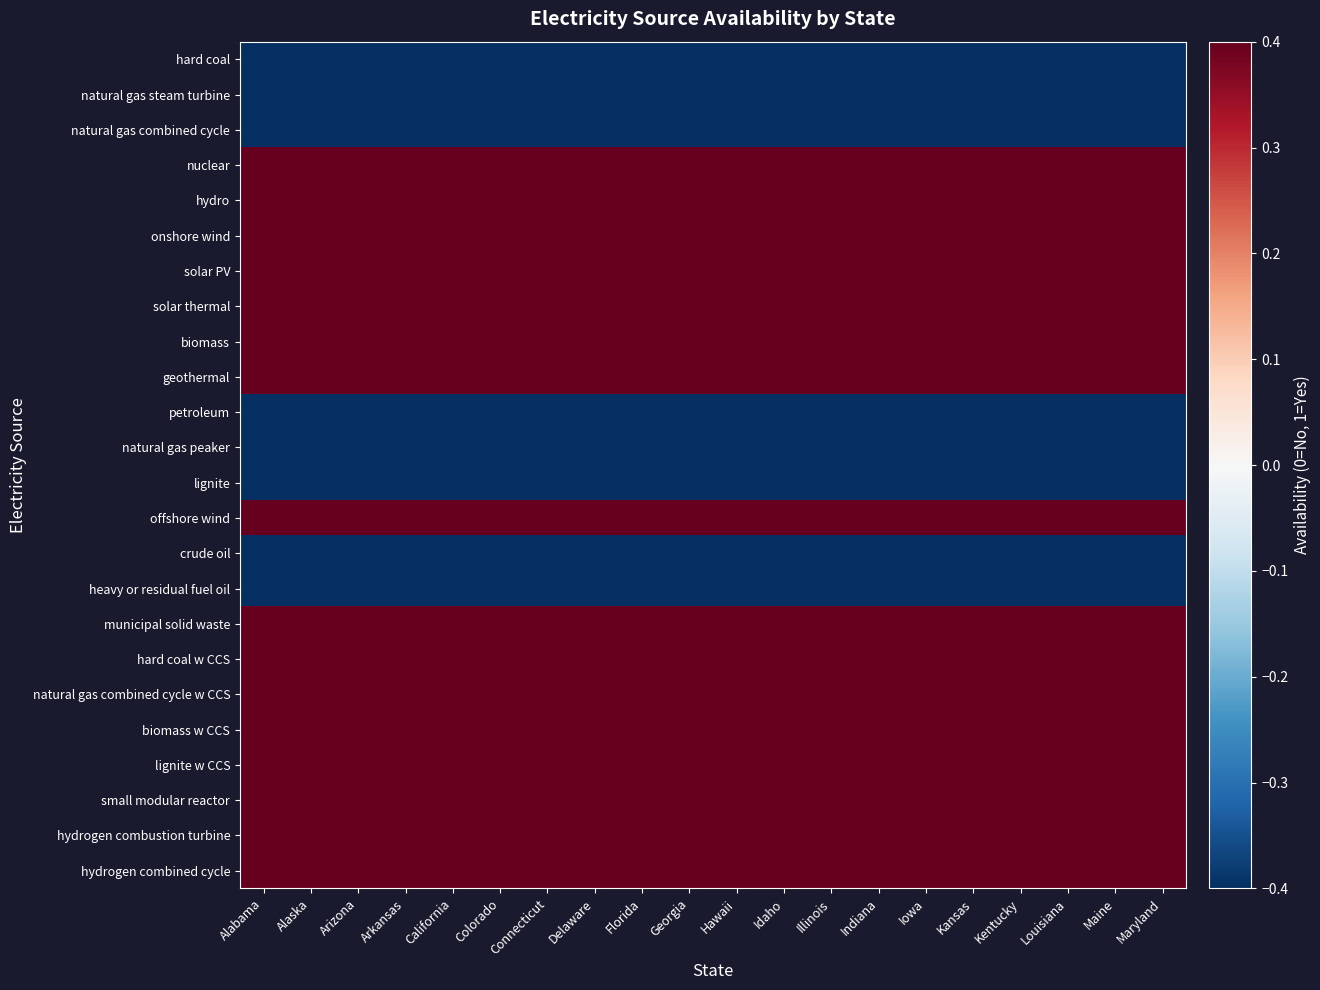

At how many categories does at least one series exceed 0?

20